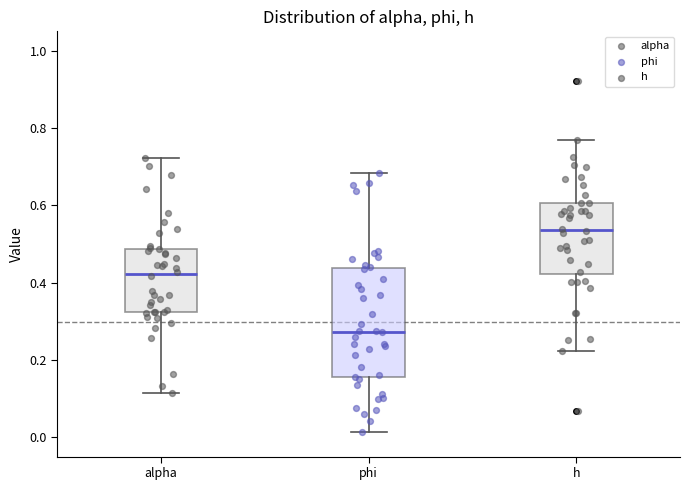

Comparing the boxes themselves (not the whiskers), which one is the tallest?

phi